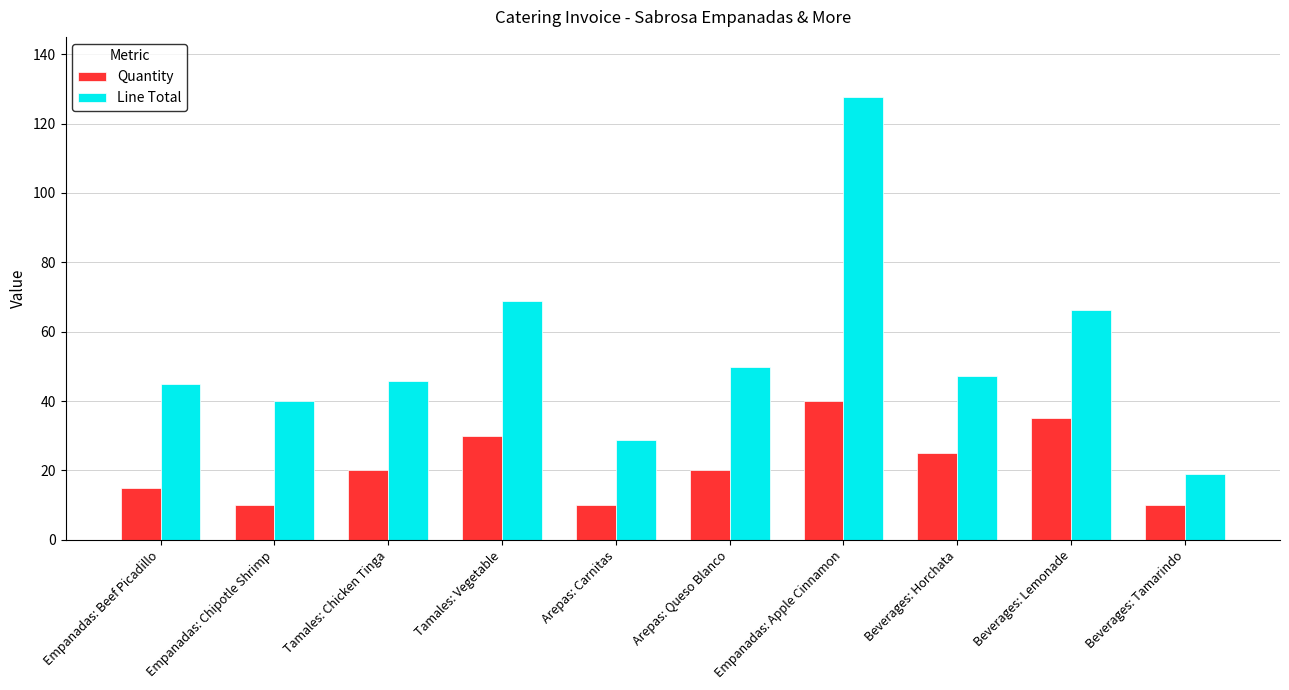

At which category is the sum across all series the highest?

Empanadas: Apple Cinnamon